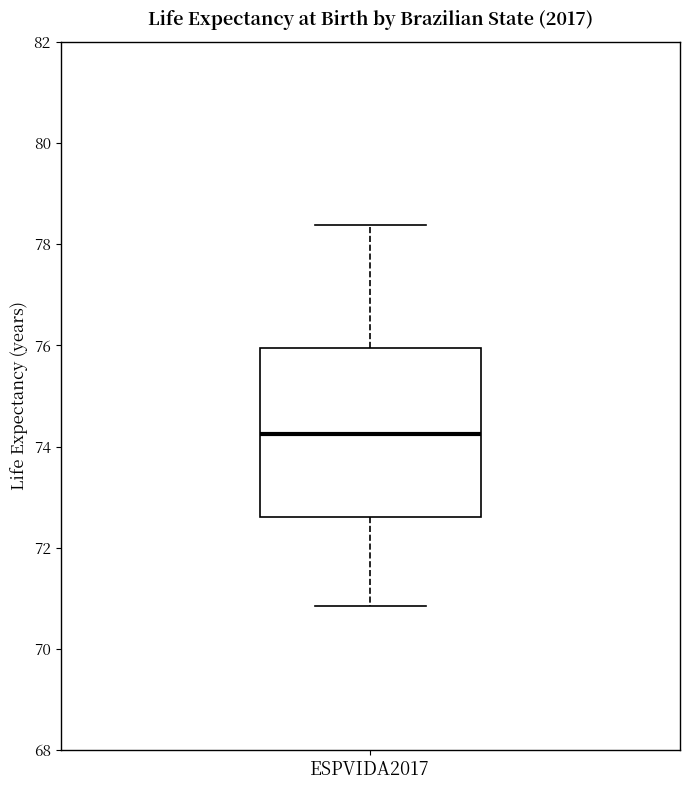

Transcribe this box plot: give where the median line is, the range the box spans, and where the two whiskers end, as read against the y-axis. The values are not printed on the chart, so give them approximately, as read against the axis.

median 74.2, box 72.6 to 76.0, whiskers 70.8 to 78.4